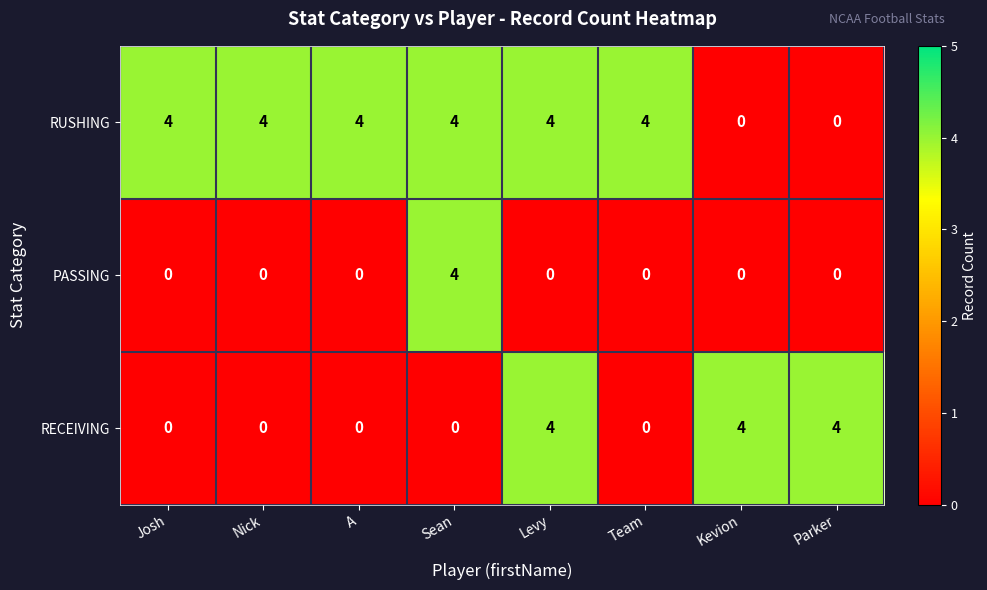

Reading left to right, extract all data points from this chart.

RUSHING: Josh=4	Nick=4	A=4	Sean=4	Levy=4	Team=4	Kevion=0	Parker=0
PASSING: Josh=0	Nick=0	A=0	Sean=4	Levy=0	Team=0	Kevion=0	Parker=0
RECEIVING: Josh=0	Nick=0	A=0	Sean=0	Levy=4	Team=0	Kevion=4	Parker=4